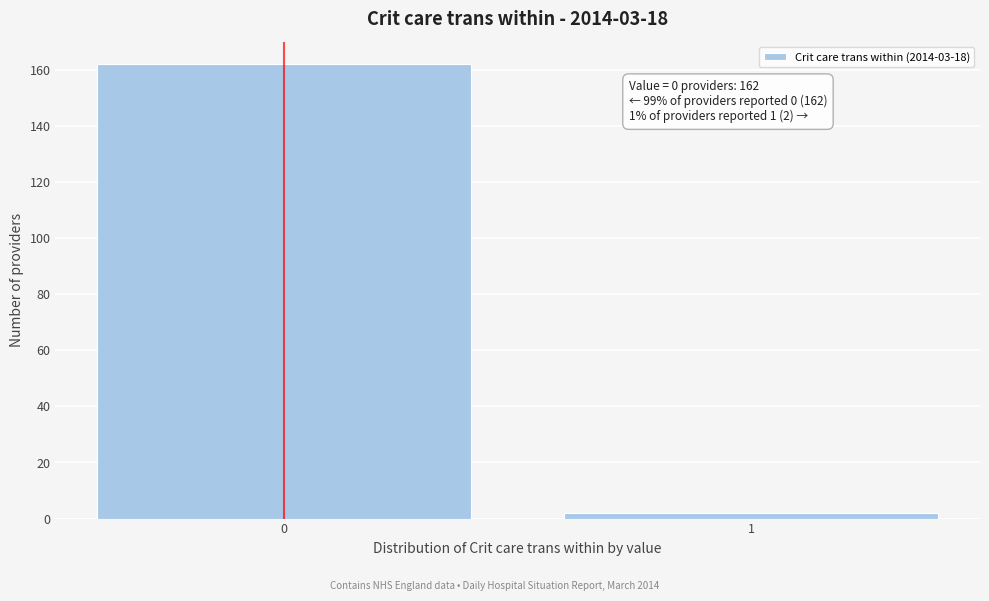

Reading left to right, what are all the values shown in this chart?

162	2